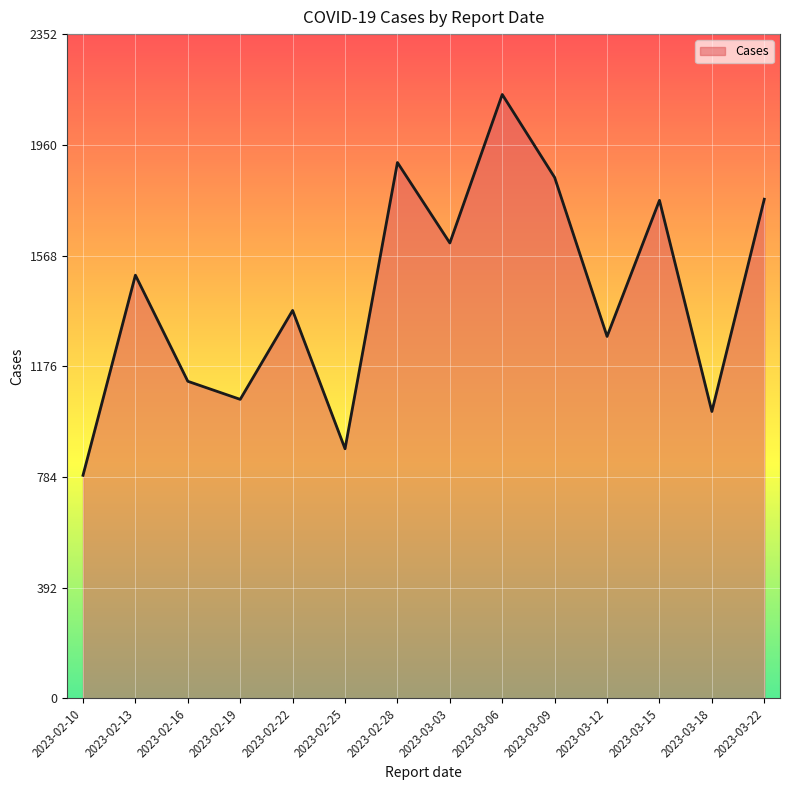

Which has a higher value, 2023-02-16 or 2023-02-28?

2023-02-28